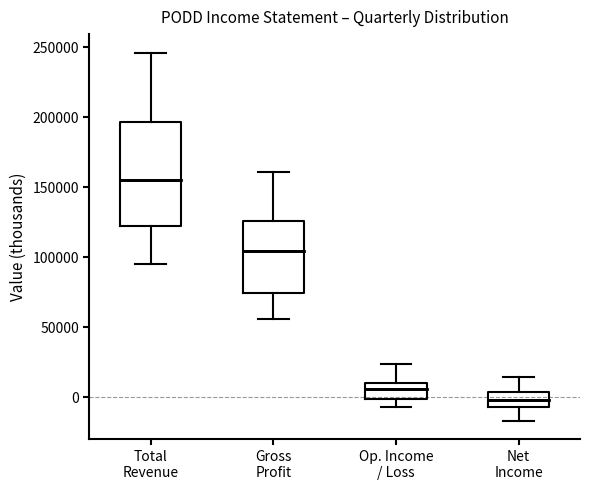

Reading left to right, read every box against the y-axis: the position of its median line, the range the box covers, and the ends of its whiskers. The values are not printed on the chart, so give them approximately, as read against the axis.

Total Revenue: median 155000, box 120000 to 195000, whiskers 95000 to 245000
Gross Profit: median 105000, box 75000 to 125000, whiskers 55000 to 160000
Op. Income / Loss: median 5000, box 0 to 10000, whiskers -5000 to 25000
Net Income: median 0, box -5000 to 5000, whiskers -15000 to 15000